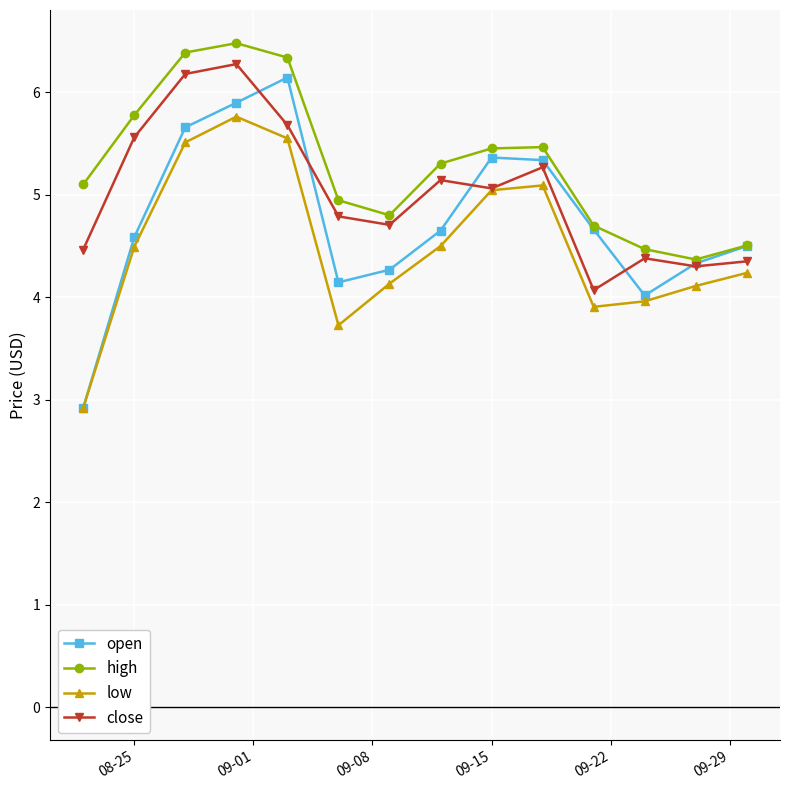

What is the lowest value of the open series?

2.9